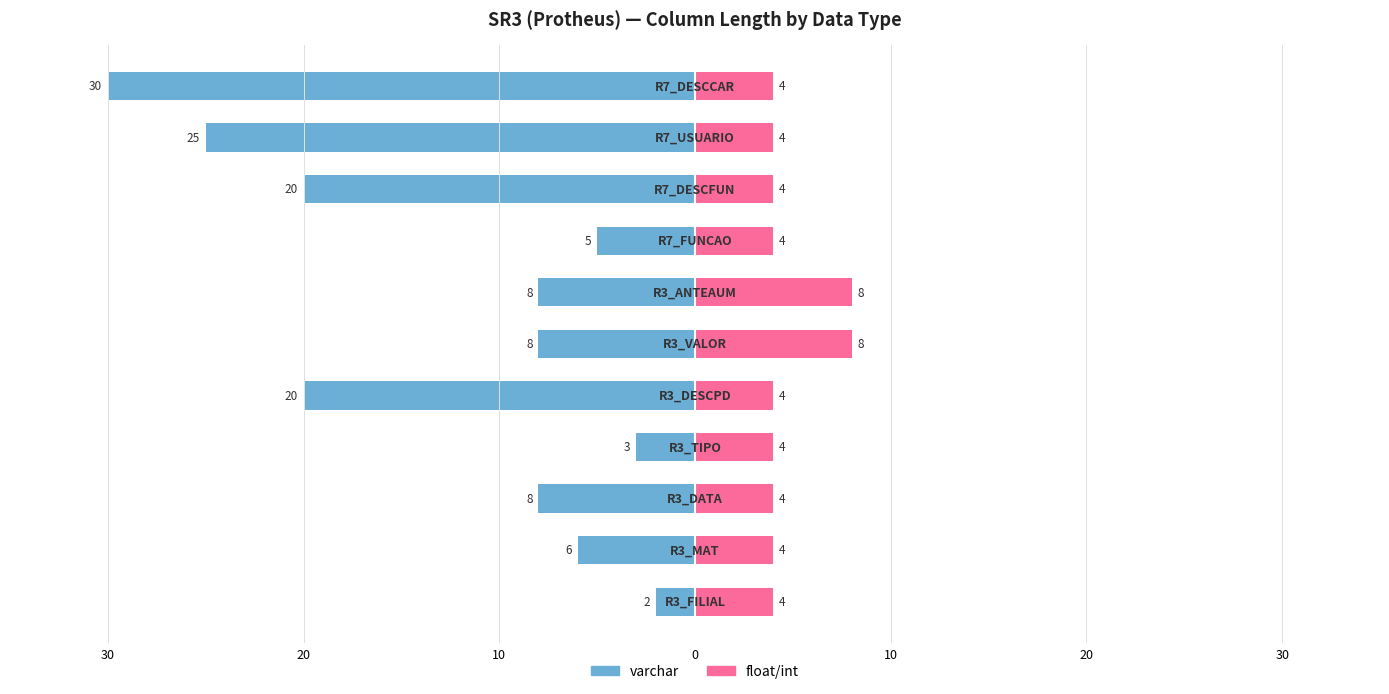

Reading left to right, what are all the values shown in this chart?

varchar: -2	-6	-8	-3	-20	-8	-8	-5	-20	-25	-30
float/int: 4	4	4	4	4	8	8	4	4	4	4